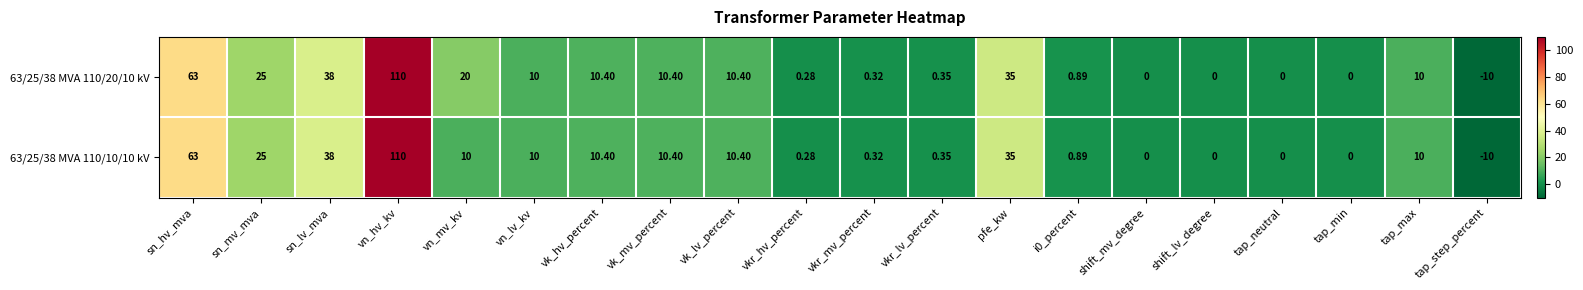

At which label is 63/25/38 MVA 110/10/10 kV closest to 50?

sn_lv_mva